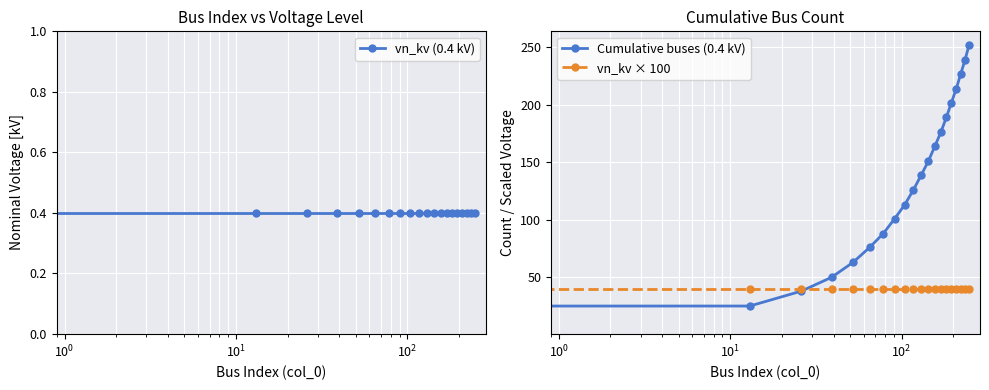

How many lines are shown in the chart?

3